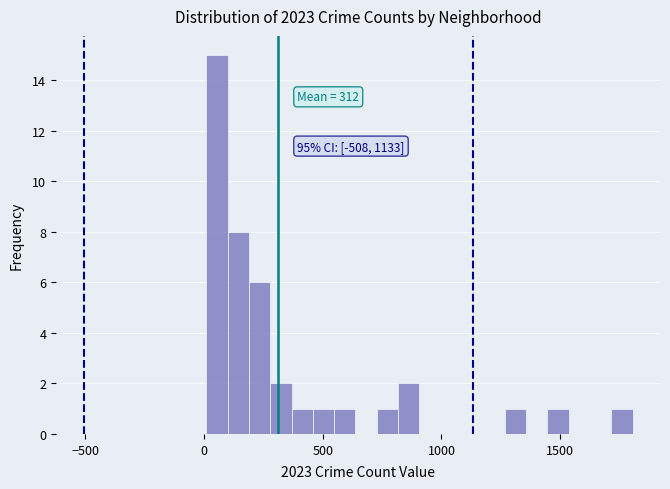

Around what value on the x-axis is the tallest bar? Give the approximate position of its centre, as read against the axis.

50